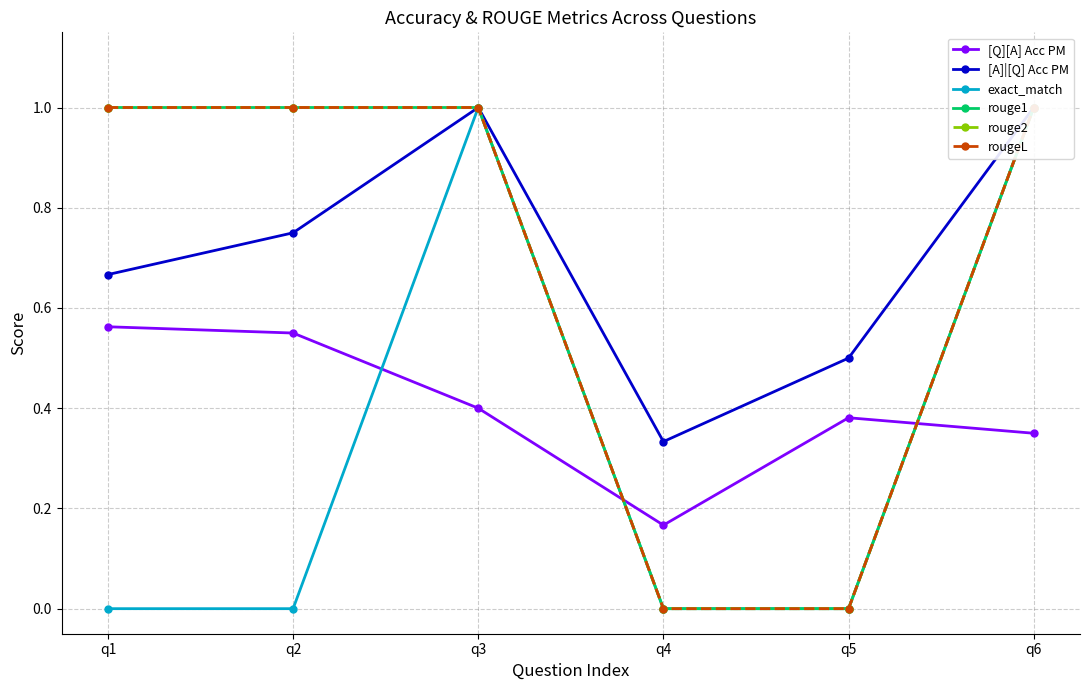

What is the value of the [Q][A] Acc PM point at the 2nd from the left?

0.6